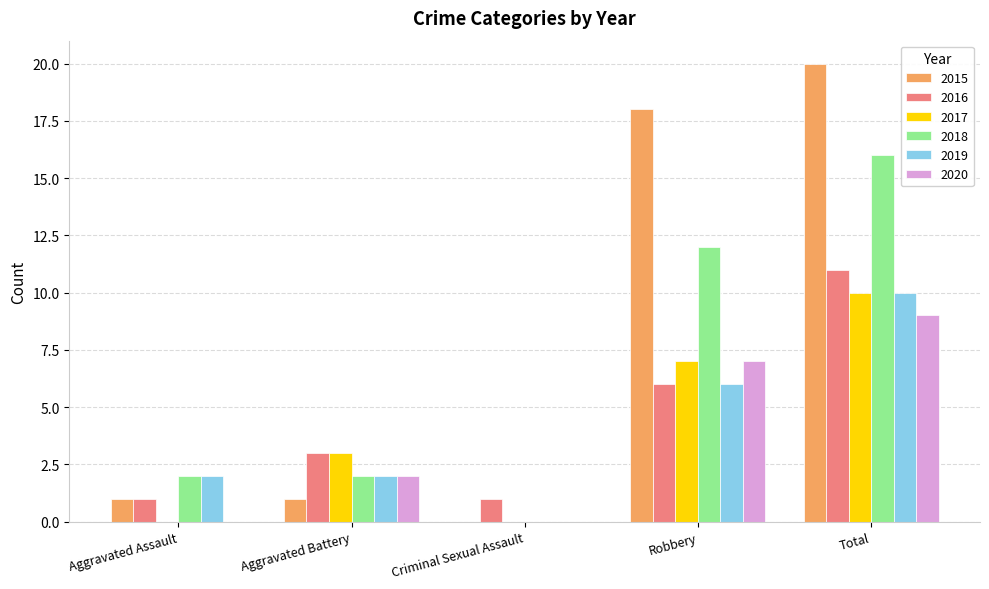

What is the sum of the 2015 values at Total and Aggravated Battery?

21